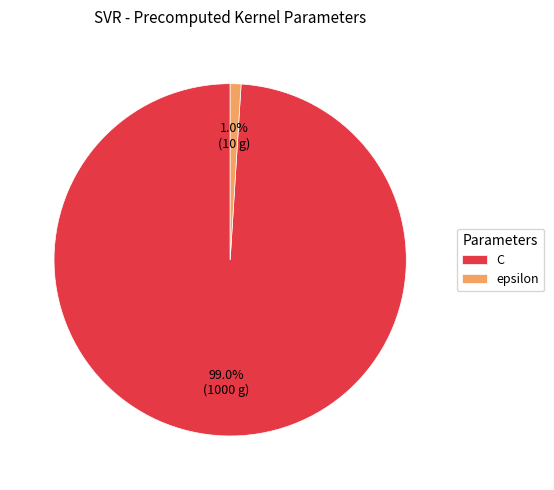

To the nearest percent, what is the average slice percentage?

50%